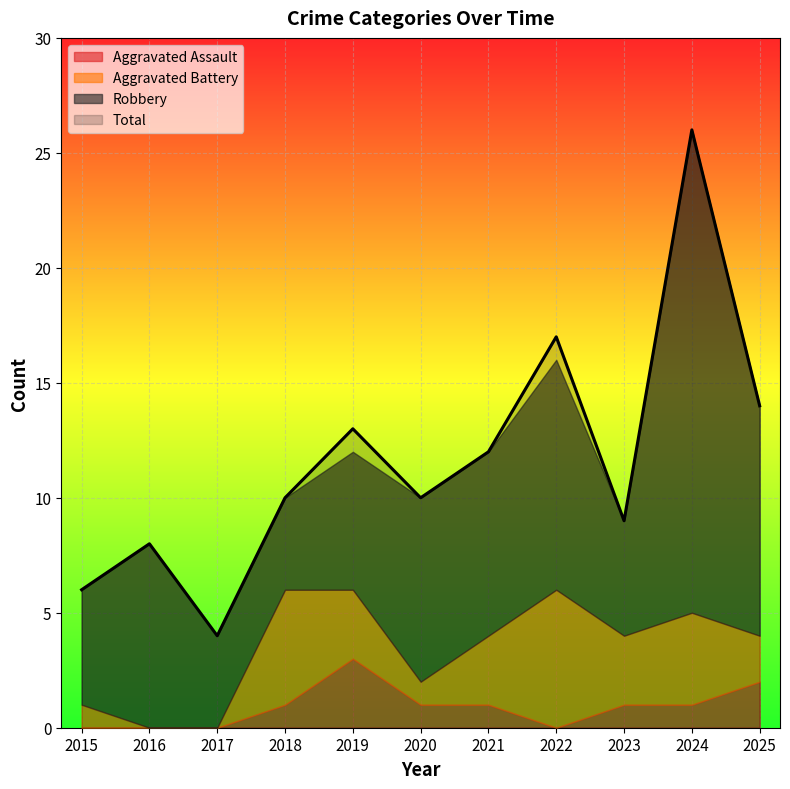

The Aggravated Battery series shows 0 at 2017. True or false?

True